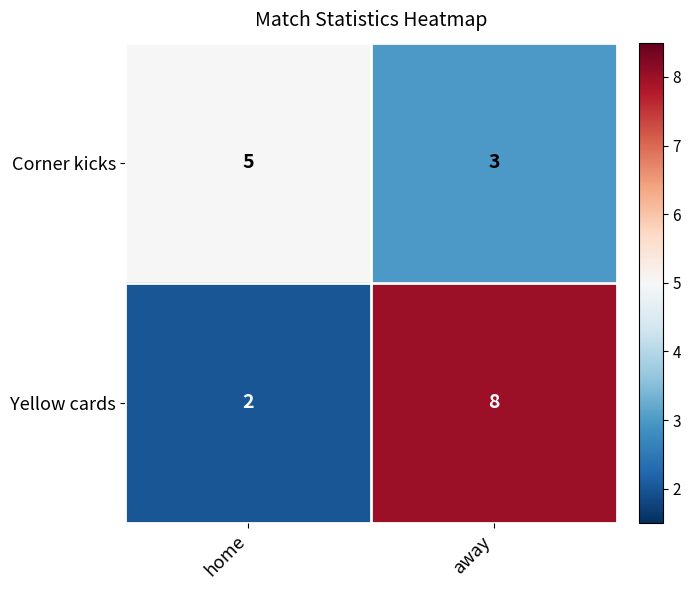

What is the sum of the Corner kicks values at home and away?

8